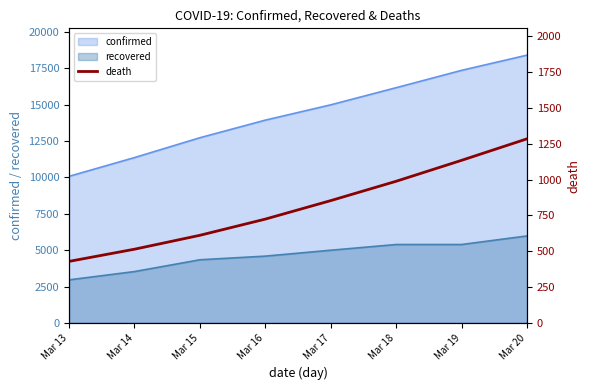

Is the value of recovered at Mar 17 greater than the value of confirmed at Mar 14?

No